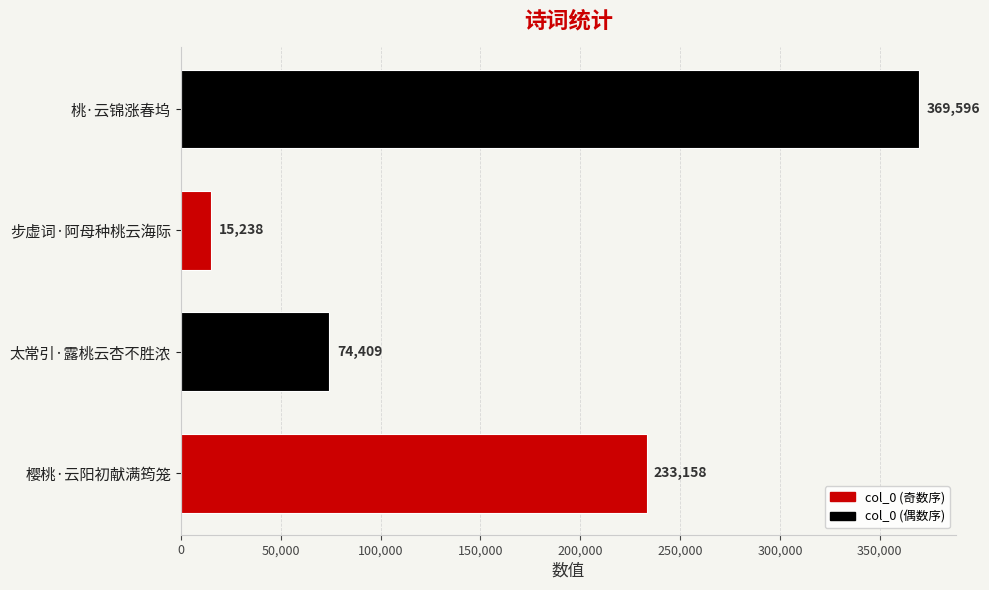

Rank the categories by value from lowest to highest.

步虚词·阿母种桃云海际, 太常引·露桃云杏不胜浓, 樱桃·云阳初献满筠笼, 桃·云锦涨春坞